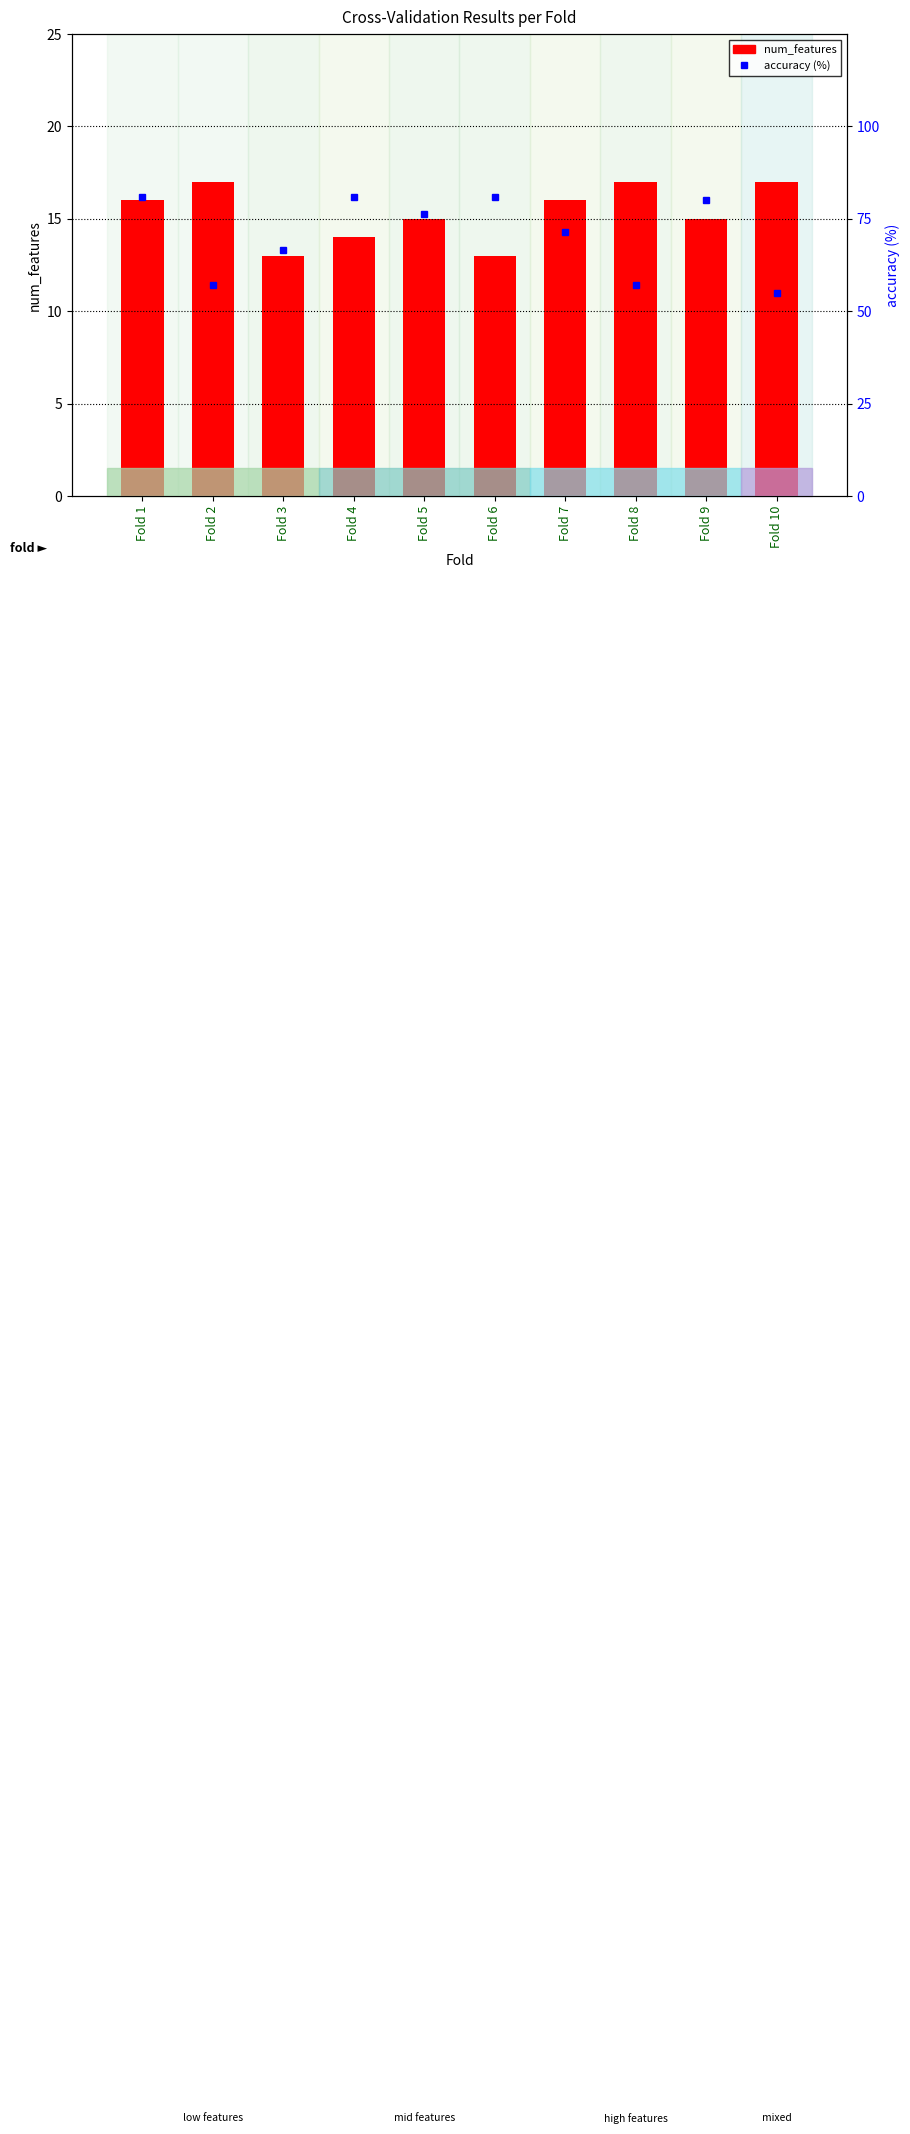

What is the difference between the highest and lowest values at Fold 7?

55.4